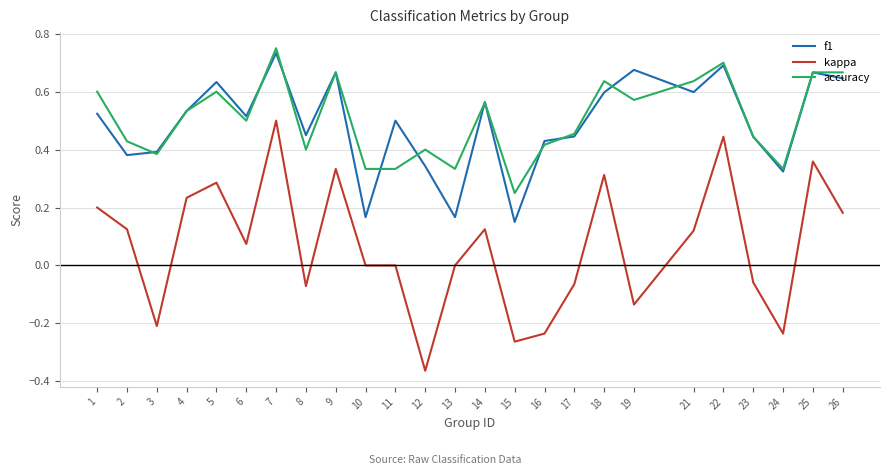

Rank the series at 19 from lowest to highest value.

kappa, accuracy, f1